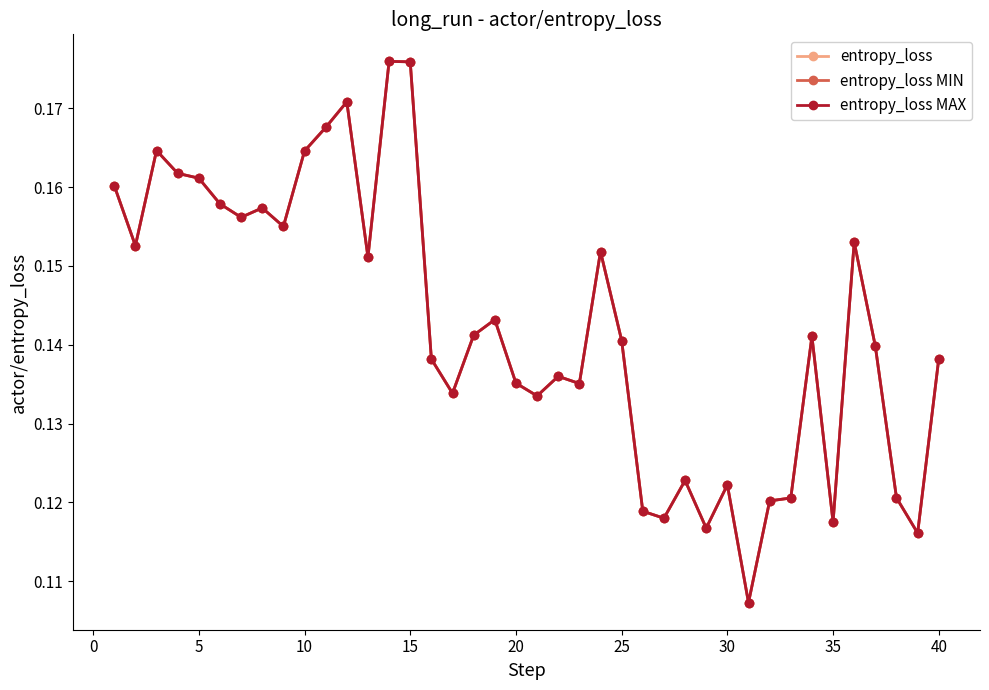

Does the chart have visible grid lines?

No